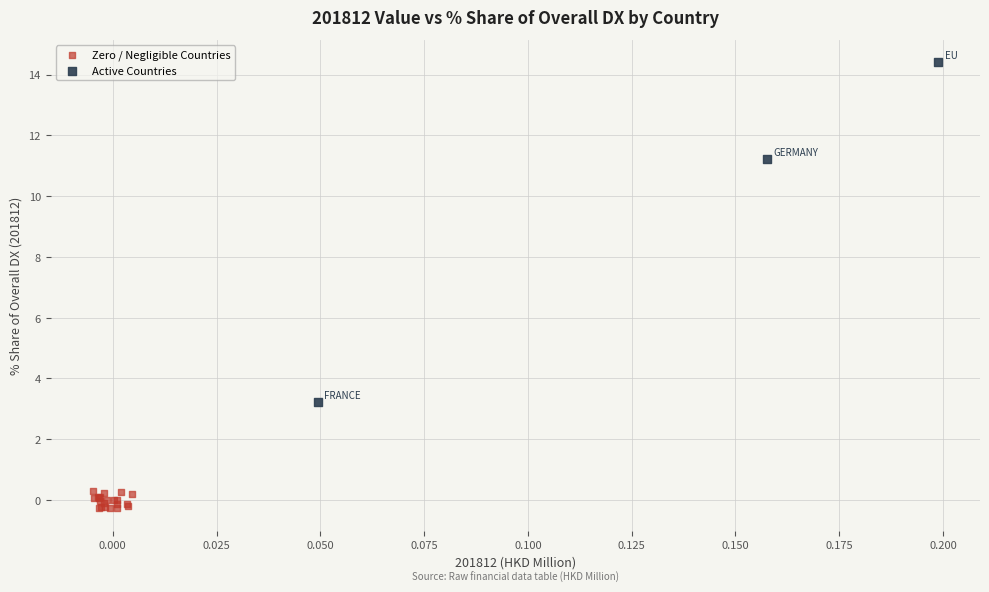

Which series has the widest spread of Y values?

Active Countries